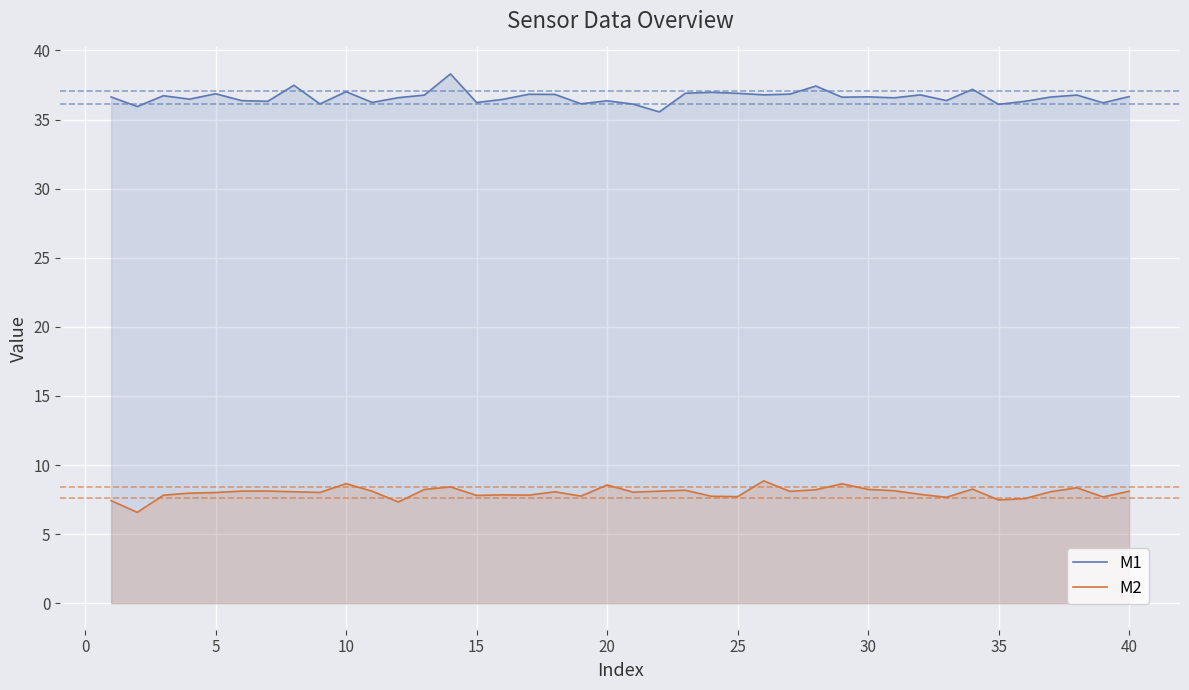

What is the highest value of the M2 series?

8.9